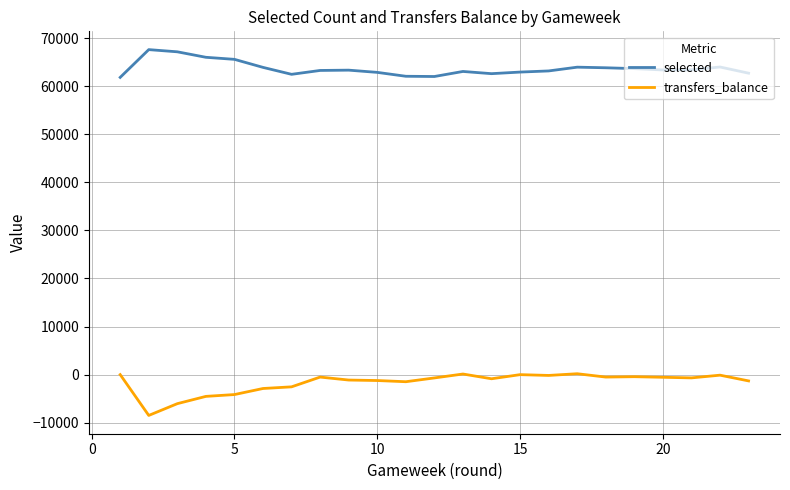

Which series has the largest total across all categories?

selected